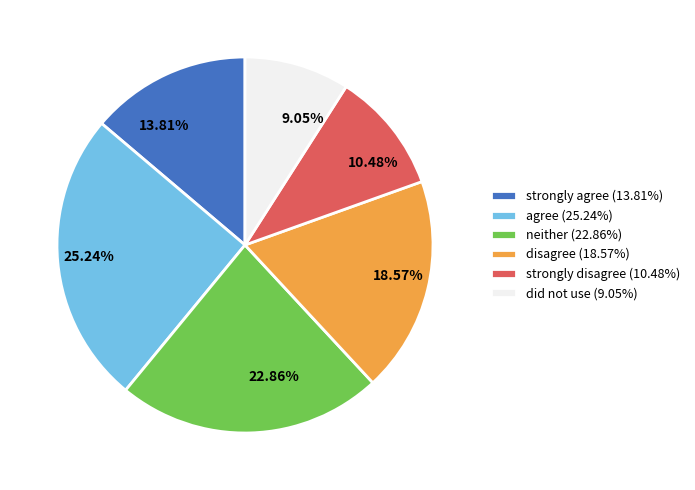

Combined, do 10.48% and 25.24% account for over 50%?

No